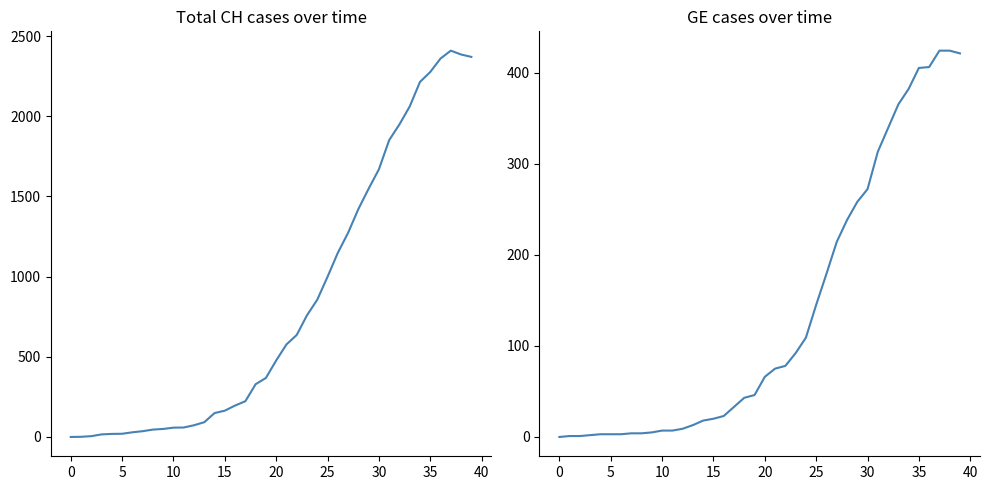

Read the CH value at 19, to the nearest 100.

400